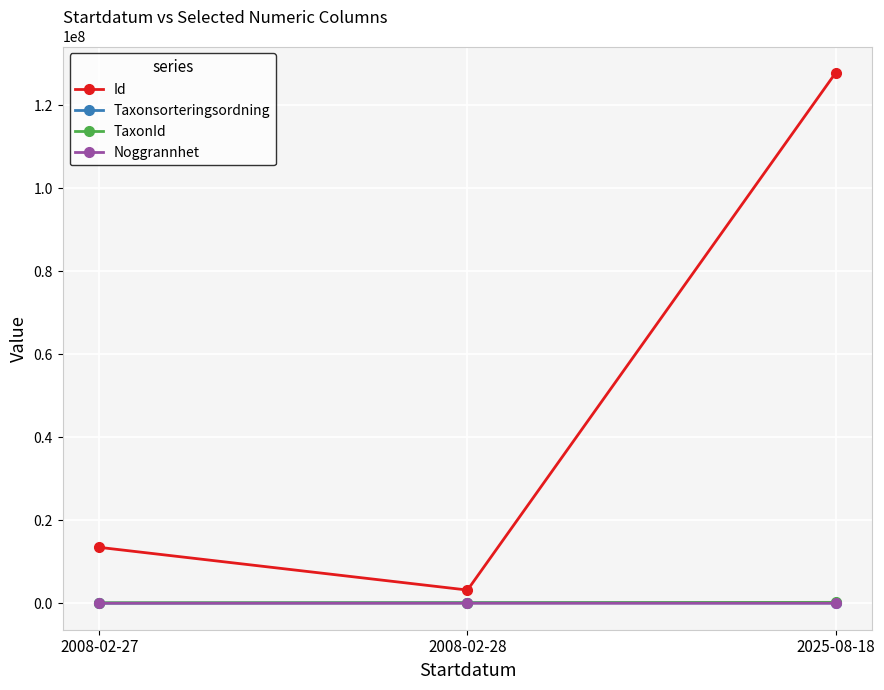

The value of Id at 2008-02-27 is 22334859.3. True or false?

False